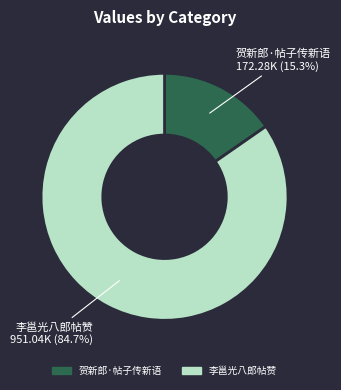

Is the sum of 贺新郎·帖子传新语 and 李邕光八郎帖赞 greater than half?

Yes